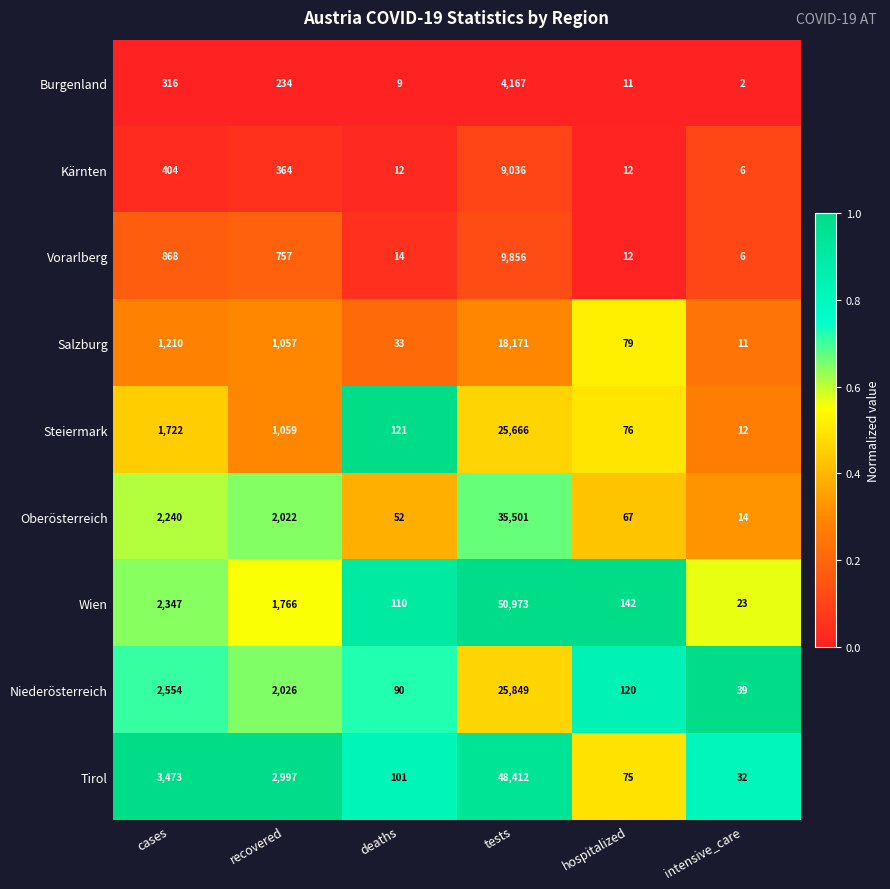

At which category does the chart reach its peak across all series?

tests